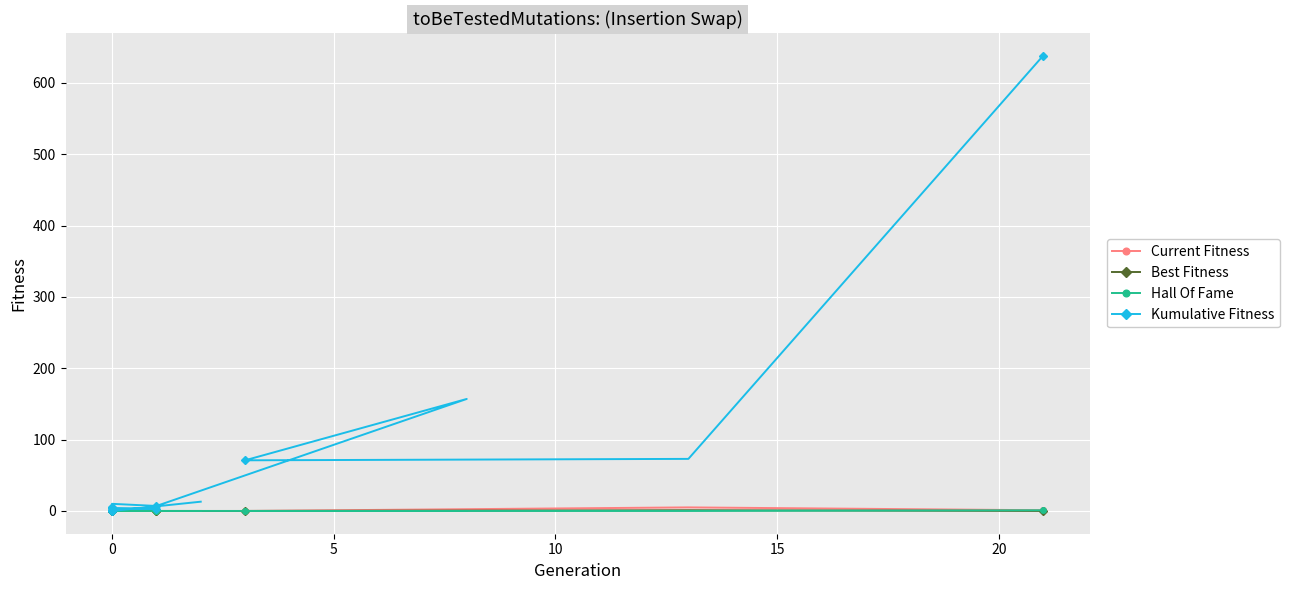

What is the sum of all Kumulative Fitness values?

997